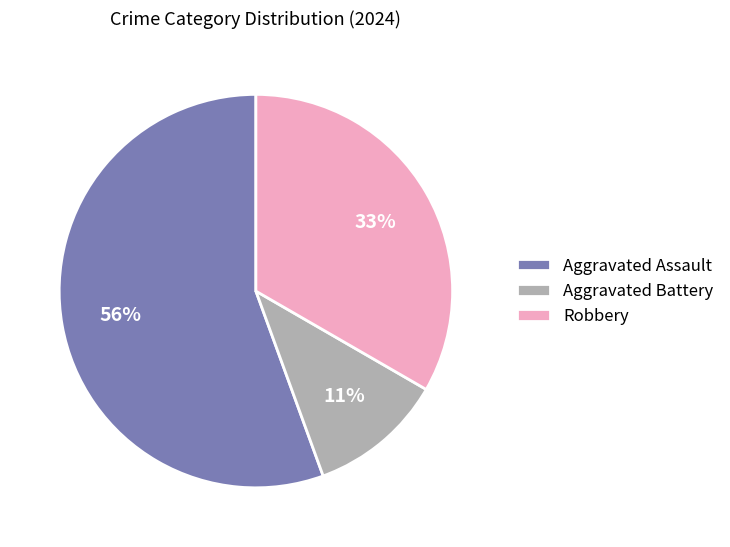

To the nearest percent, what portion does Aggravated Assault represent?

56%